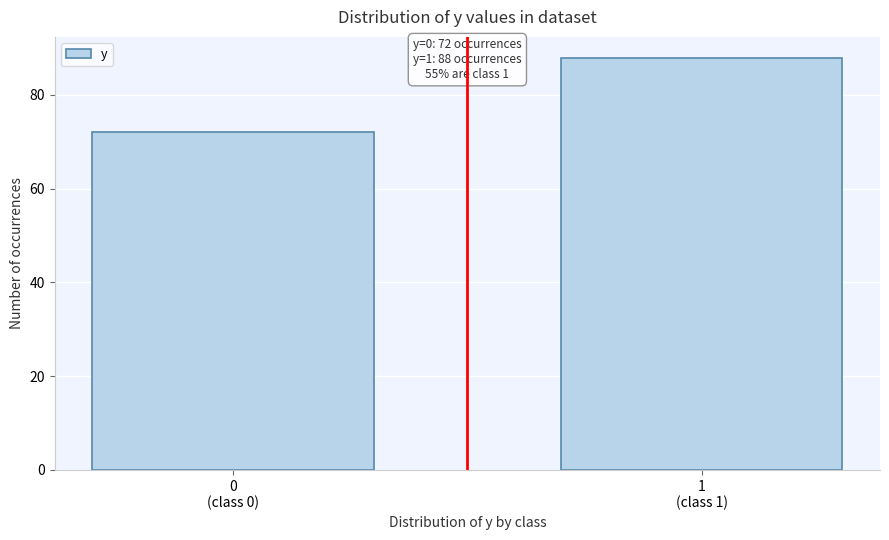

Reading left to right, list all the values displayed in this chart.

72	88